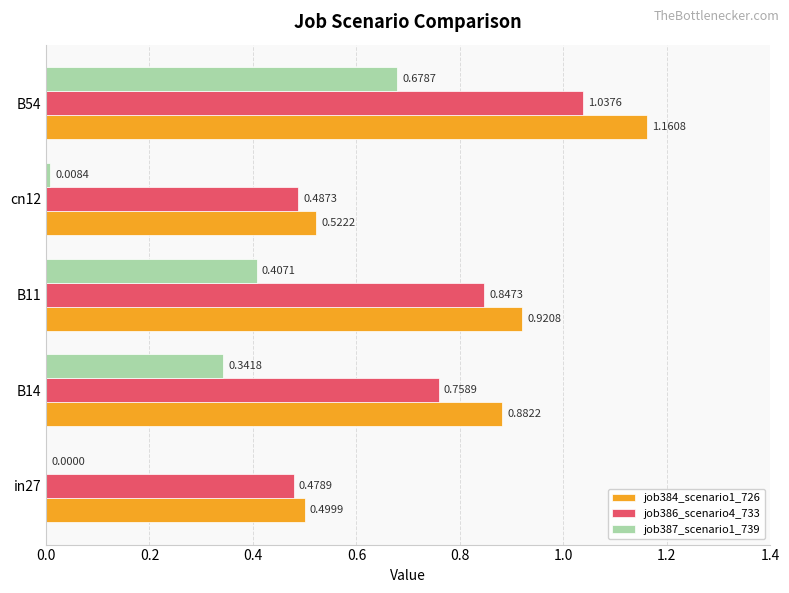

What is the sum of all job384_scenario1_726 values?

4.0